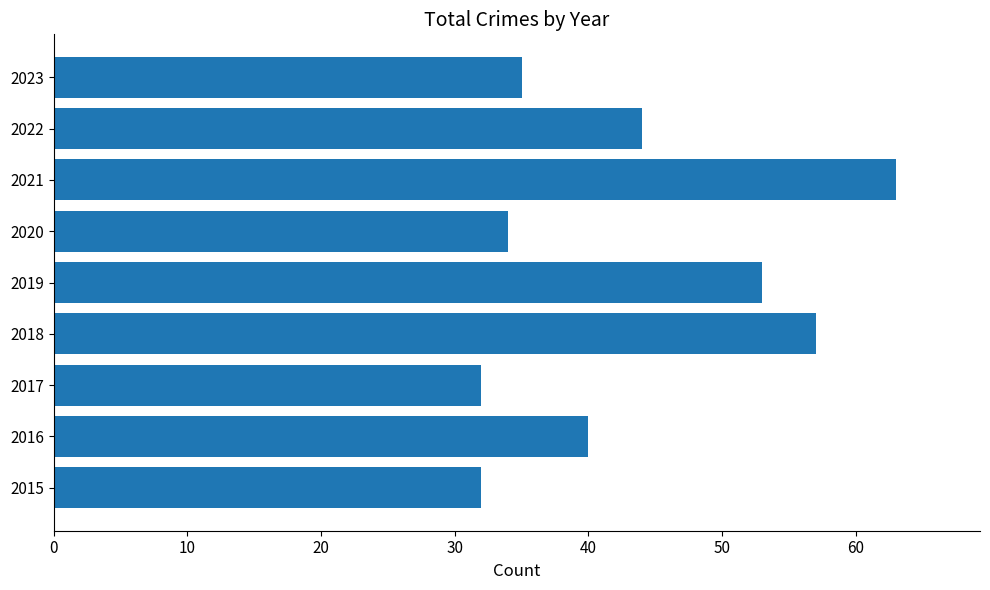

What is the difference between the second highest and second lowest values?

25